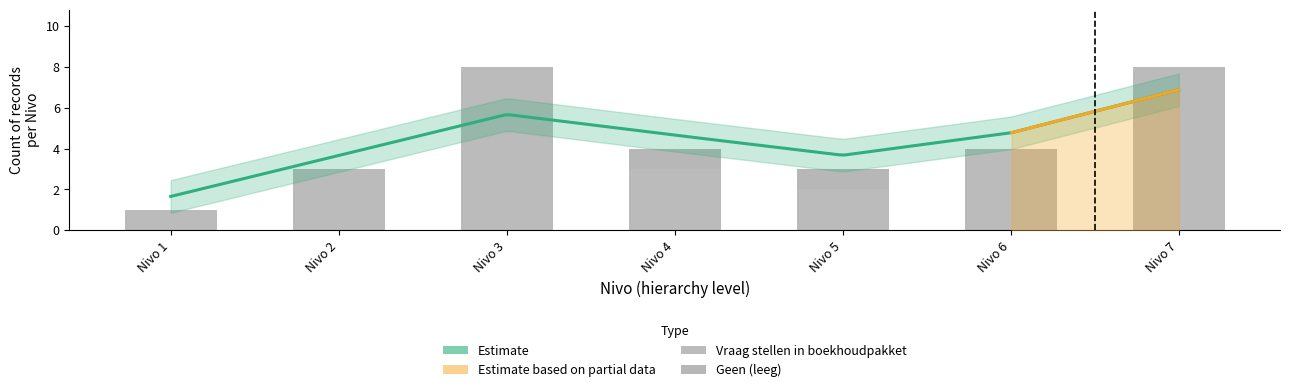

What is the sum of the Vraag stellen in boekhoudpakket values at Nivo 5 and Nivo 3?

10